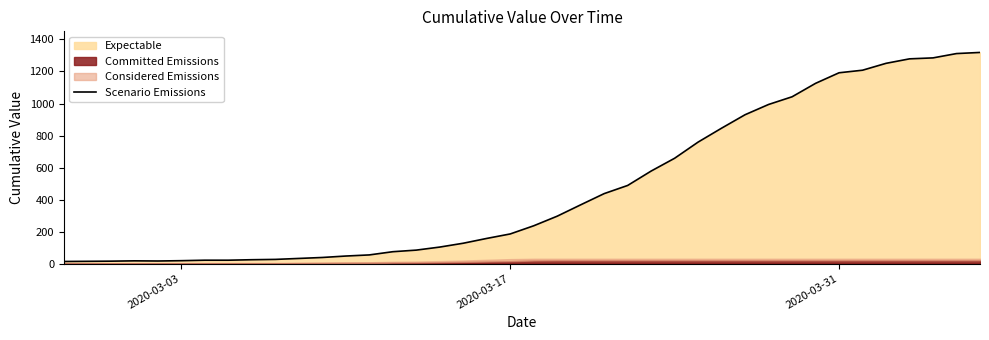

The chart shows a value of 482 at 27. True or false?

False